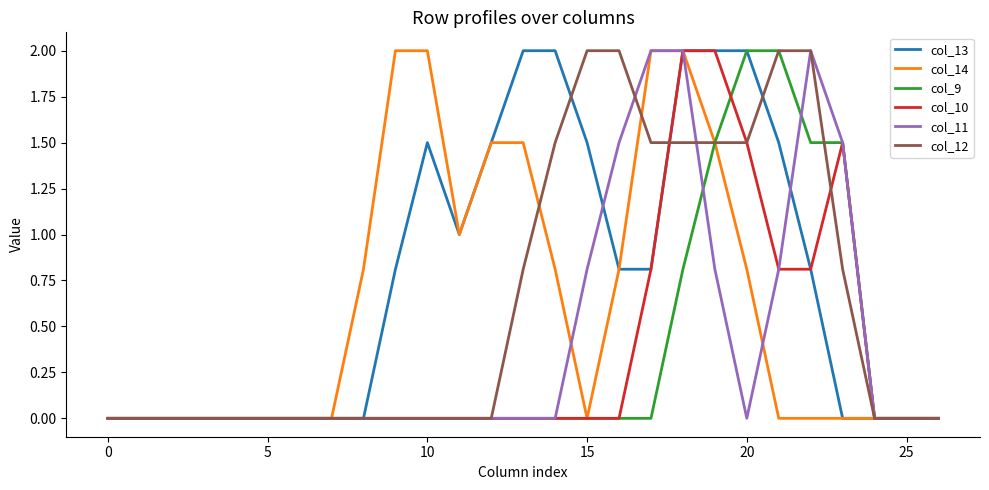

What is the maximum value shown in the chart?

2.0